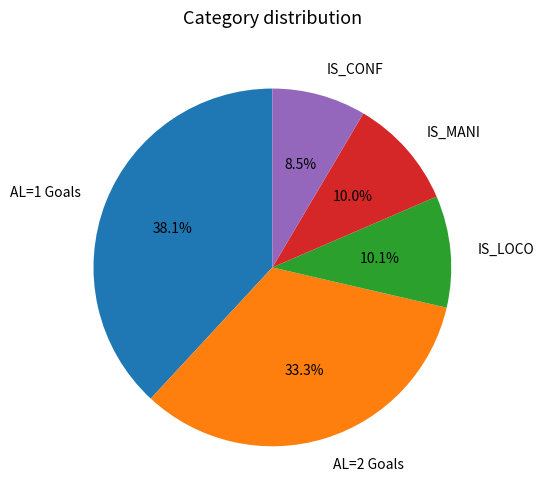

What percentage do AL=1 Goals and AL=2 Goals together represent?

71.4%